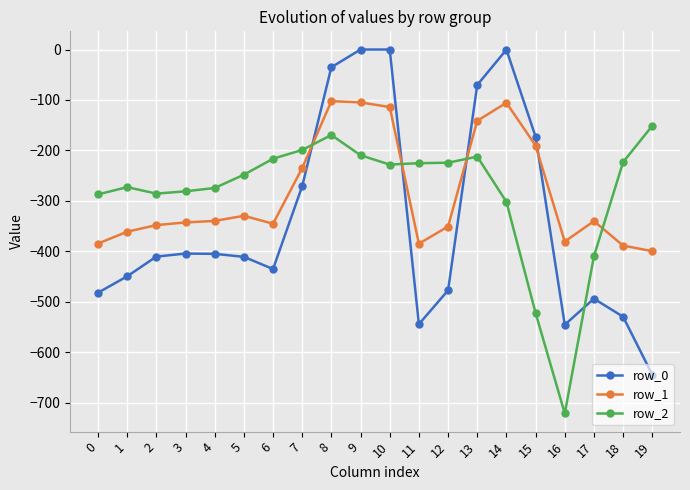

What is the minimum value shown in the chart?

-721.2